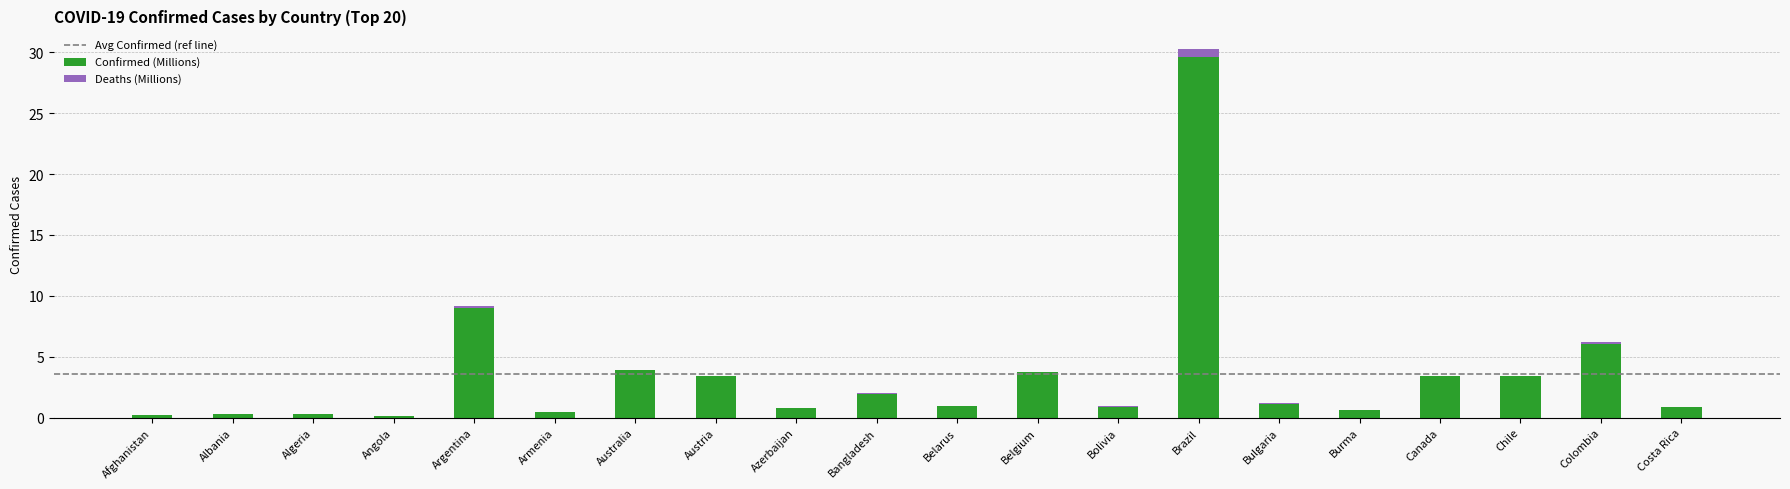

At which category is the sum across all series the highest?

Brazil